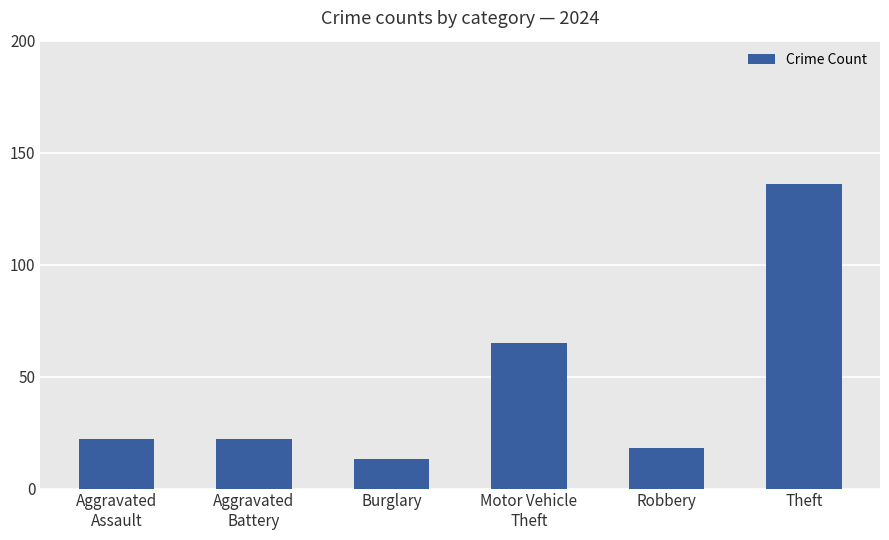

True or false: the data shows 21 at Burglary.

False